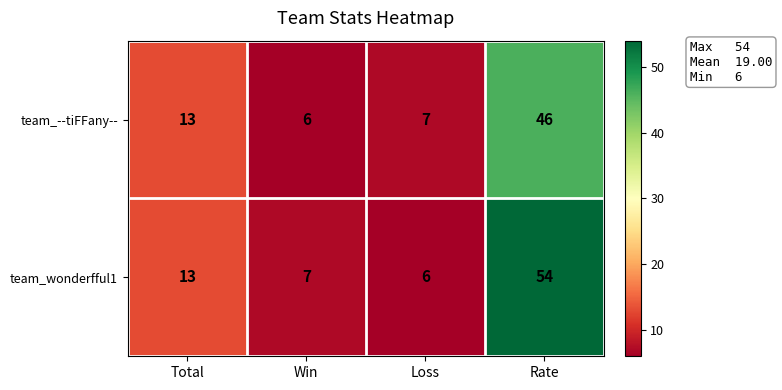

Reading left to right, transcribe all the data shown in this chart.

team_--tiFFany--: Total=13	Win=6	Loss=7	Rate=46
team_wonderfful1: Total=13	Win=7	Loss=6	Rate=54